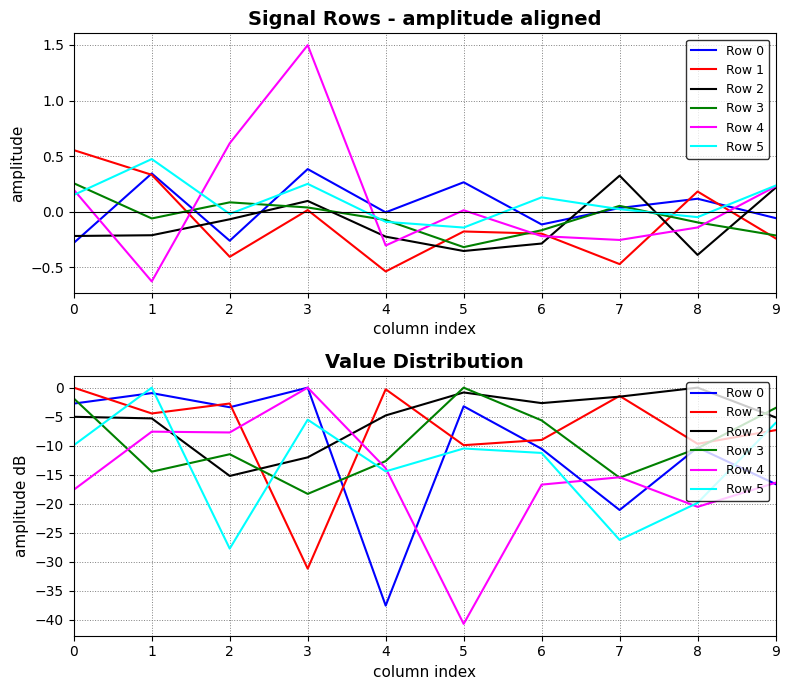

What is the difference between the second highest and second lowest values in the Row 2 series?

11.2